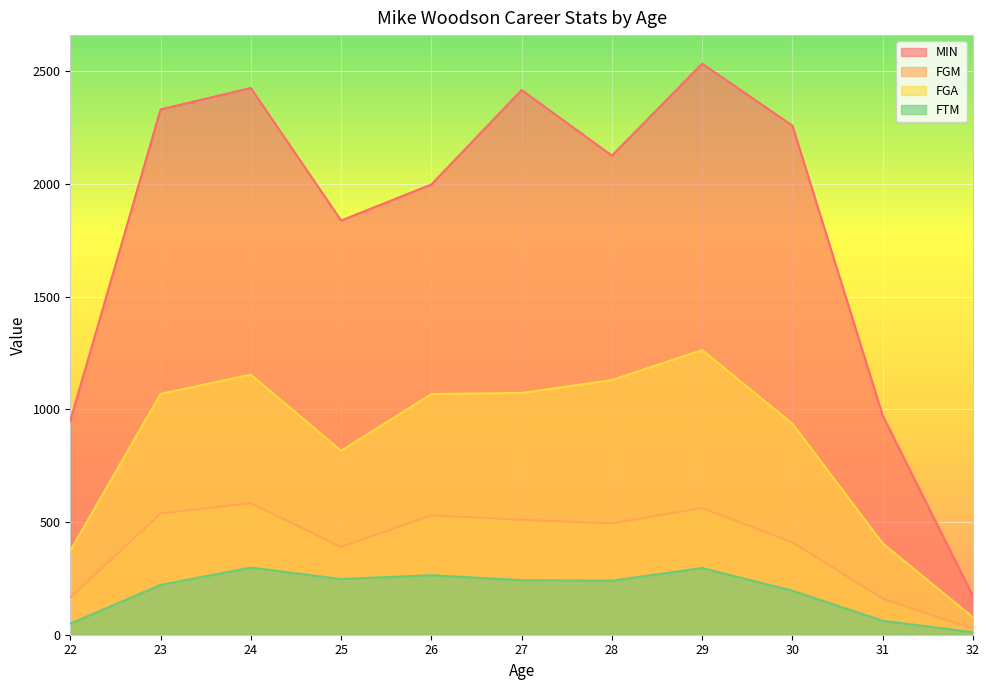

Which label corresponds to the smallest value in the chart?

32